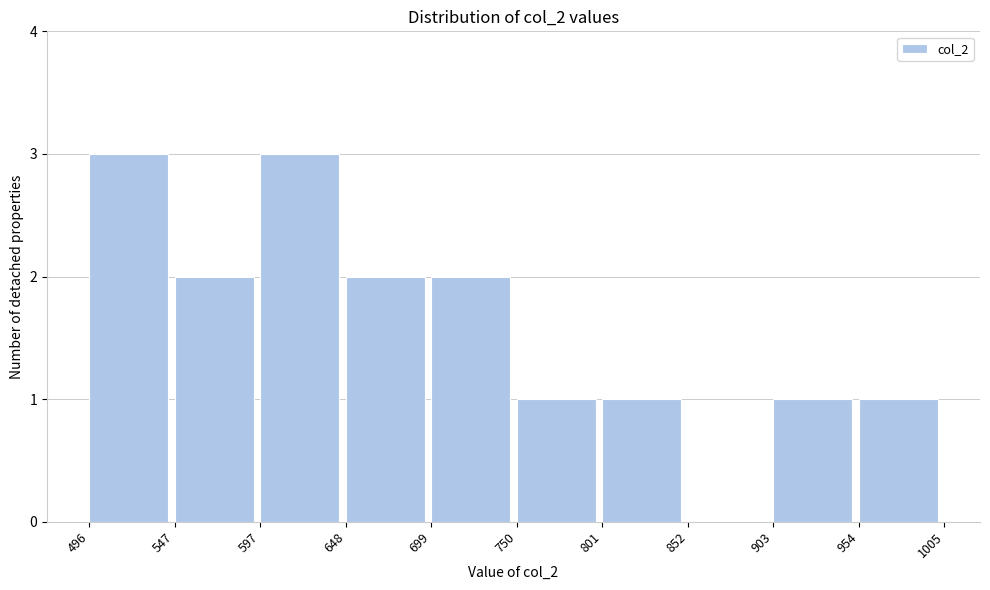

What is the height of the bar covering 648 to 699 on the x-axis? The values are not printed on the chart, so give them approximately, as read against the axis.

2